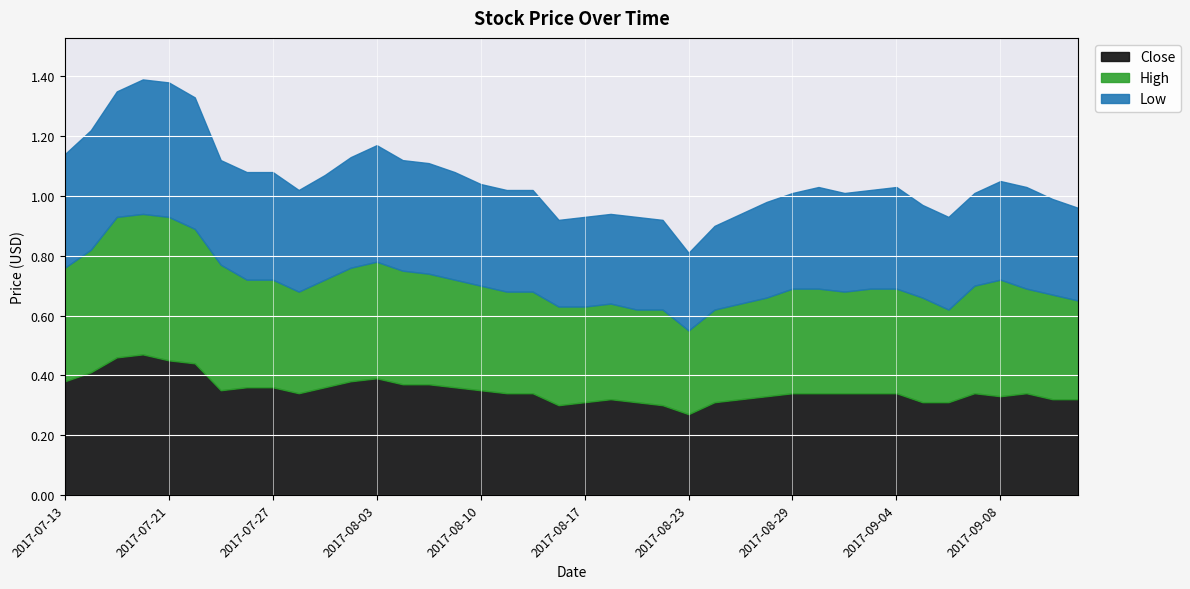

Which series has the largest total across all categories?

High